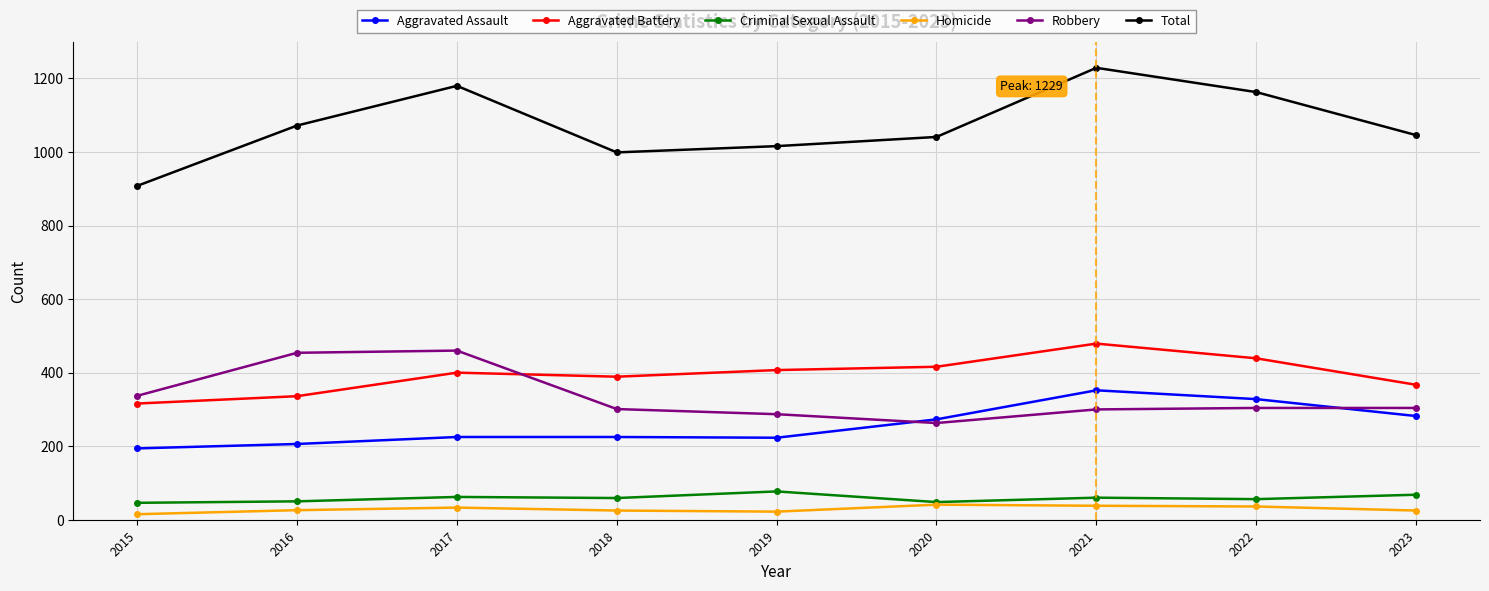

Count the number of data series in this chart.

6